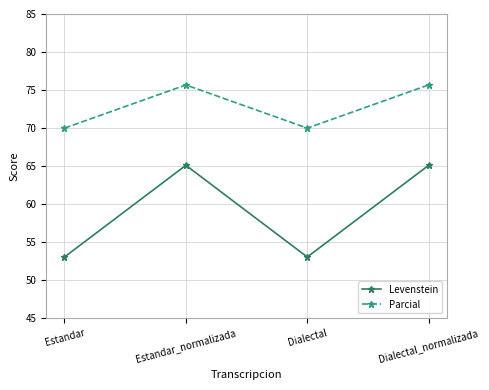

At Dialectal_normalizada, list the series in order from smallest to largest.

Levenstein, Parcial